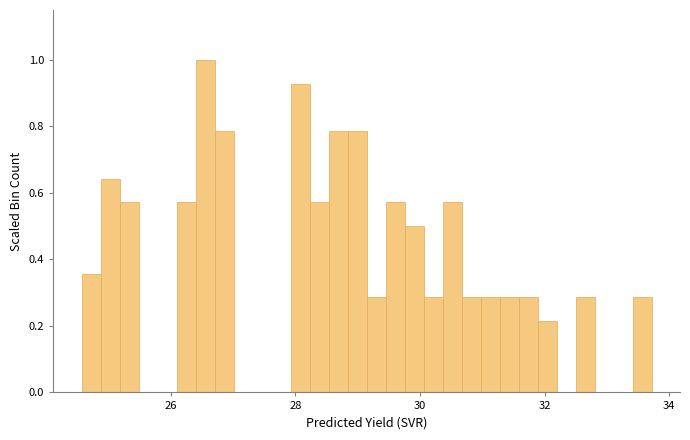

Around what value on the x-axis is the tallest bar? Give the approximate position of its centre, as read against the axis.

26.6